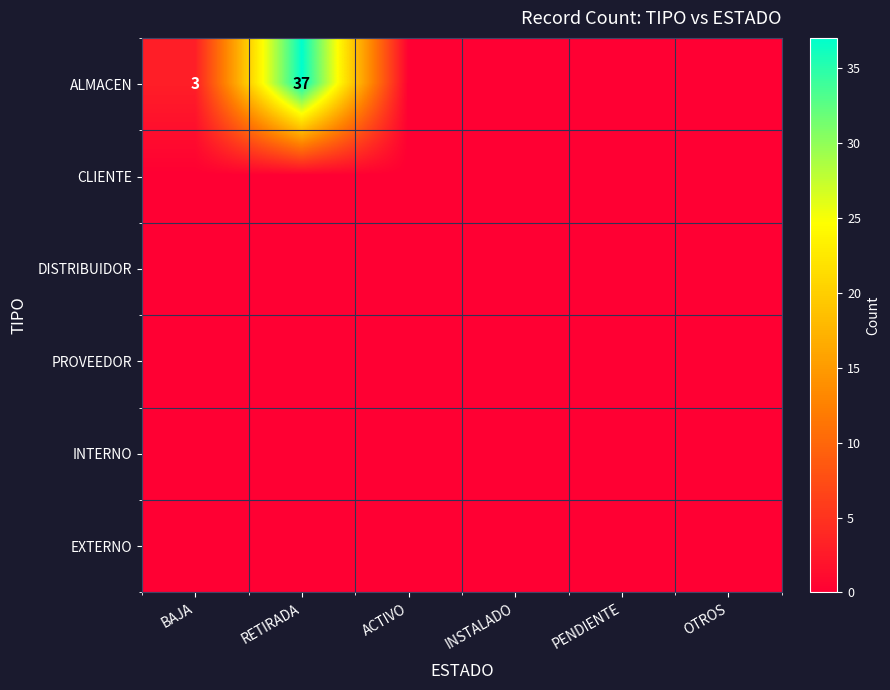

At how many categories does at least one series exceed 34?

1